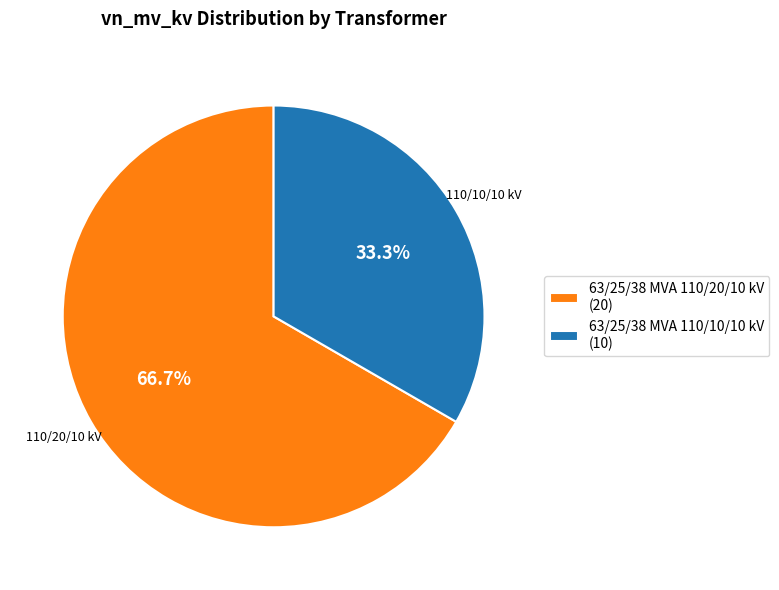

What portion of the pie excludes 63/25/38 MVA 110/10/10 kV?

66.7%